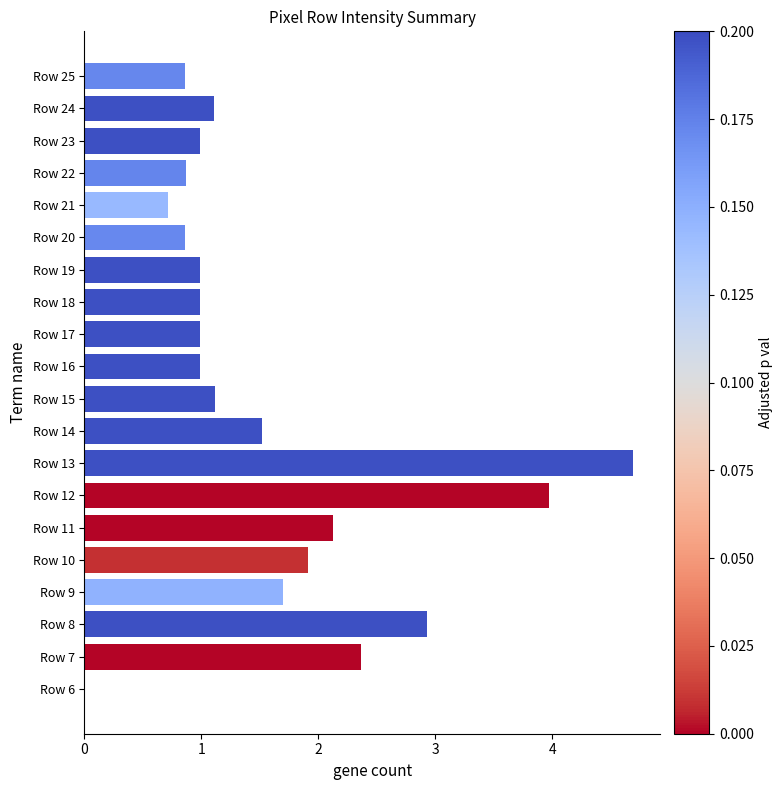

What is the approximate value at Row 7?

2.4